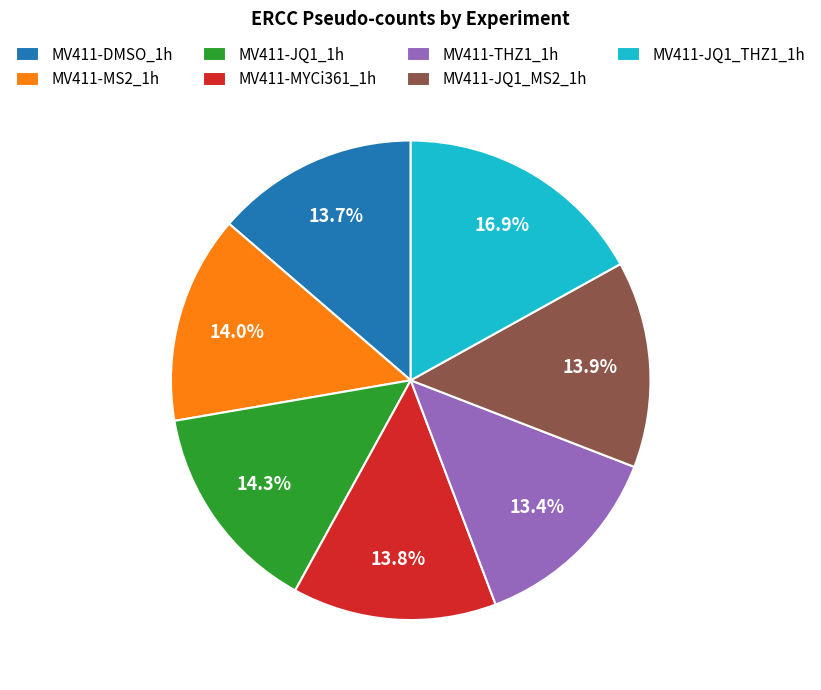

Does any single category account for the majority?

No